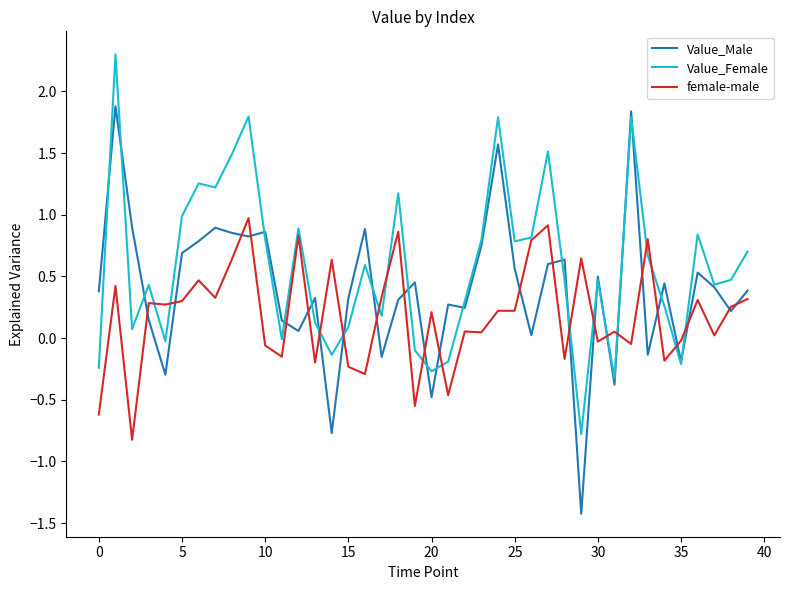

How many values in Value_Male are above zero?

32